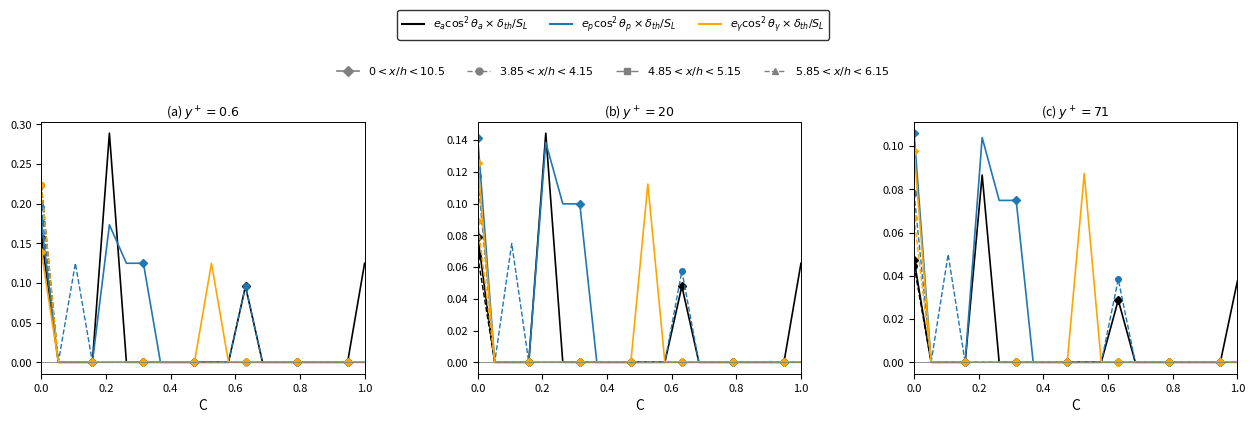

What is the label of the 20th point from the left?

1.0